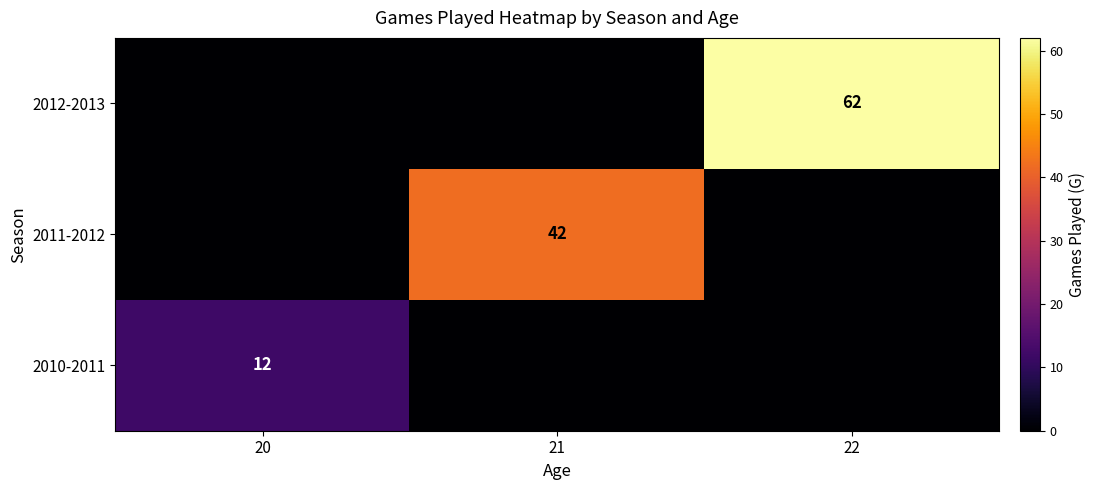

The 2010-2011 series shows 3 at 20. True or false?

False